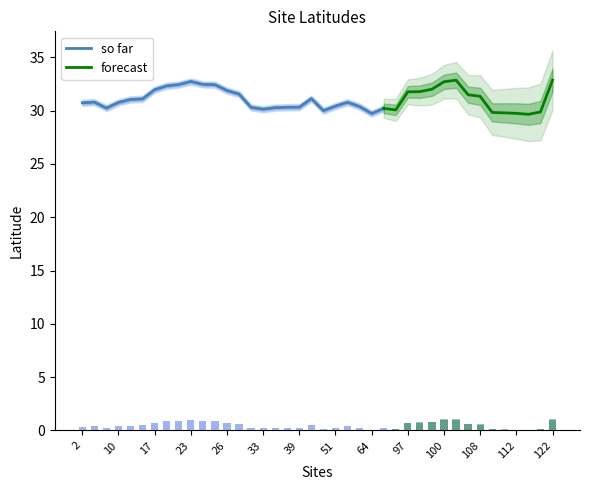

What is the value of the 33rd bar from the left?

0.6